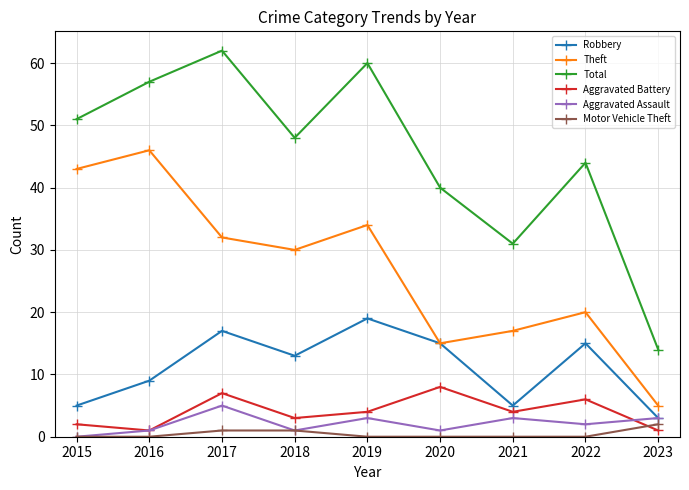

Reading left to right, list all the values displayed in this chart.

Robbery: 2015=5	2016=9	2017=17	2018=13	2019=19	2020=15	2021=5	2022=15	2023=3
Theft: 2015=43	2016=46	2017=32	2018=30	2019=34	2020=15	2021=17	2022=20	2023=5
Total: 2015=51	2016=57	2017=62	2018=48	2019=60	2020=40	2021=31	2022=44	2023=14
Aggravated Battery: 2015=2	2016=1	2017=7	2018=3	2019=4	2020=8	2021=4	2022=6	2023=1
Aggravated Assault: 2015=0	2016=1	2017=5	2018=1	2019=3	2020=1	2021=3	2022=2	2023=3
Motor Vehicle Theft: 2015=0	2016=0	2017=1	2018=1	2019=0	2020=0	2021=0	2022=0	2023=2